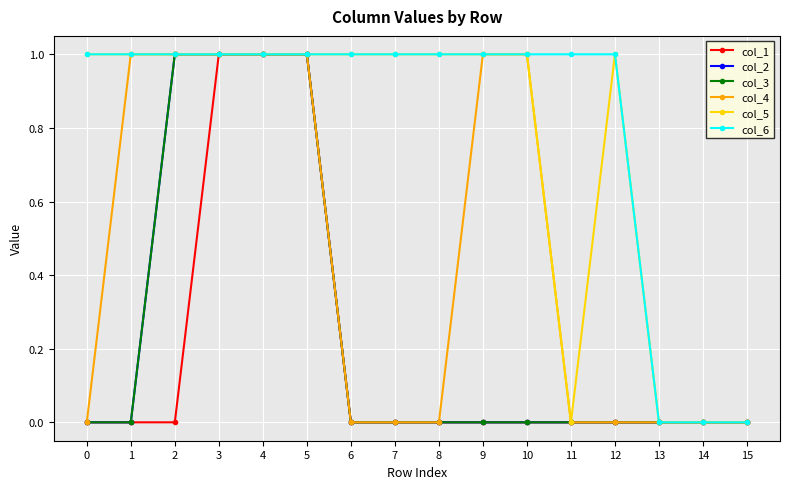

Is this an area chart (filled region under the line)?

No